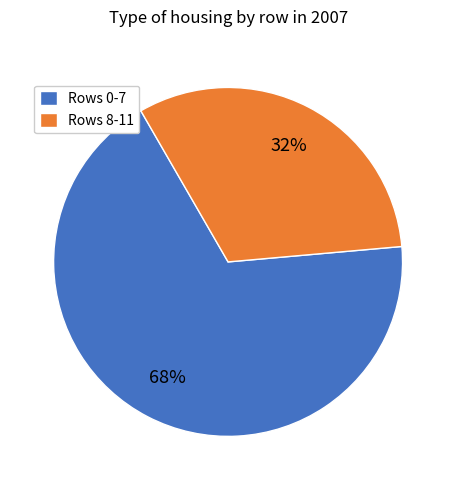

Does any single category account for the majority?

Yes